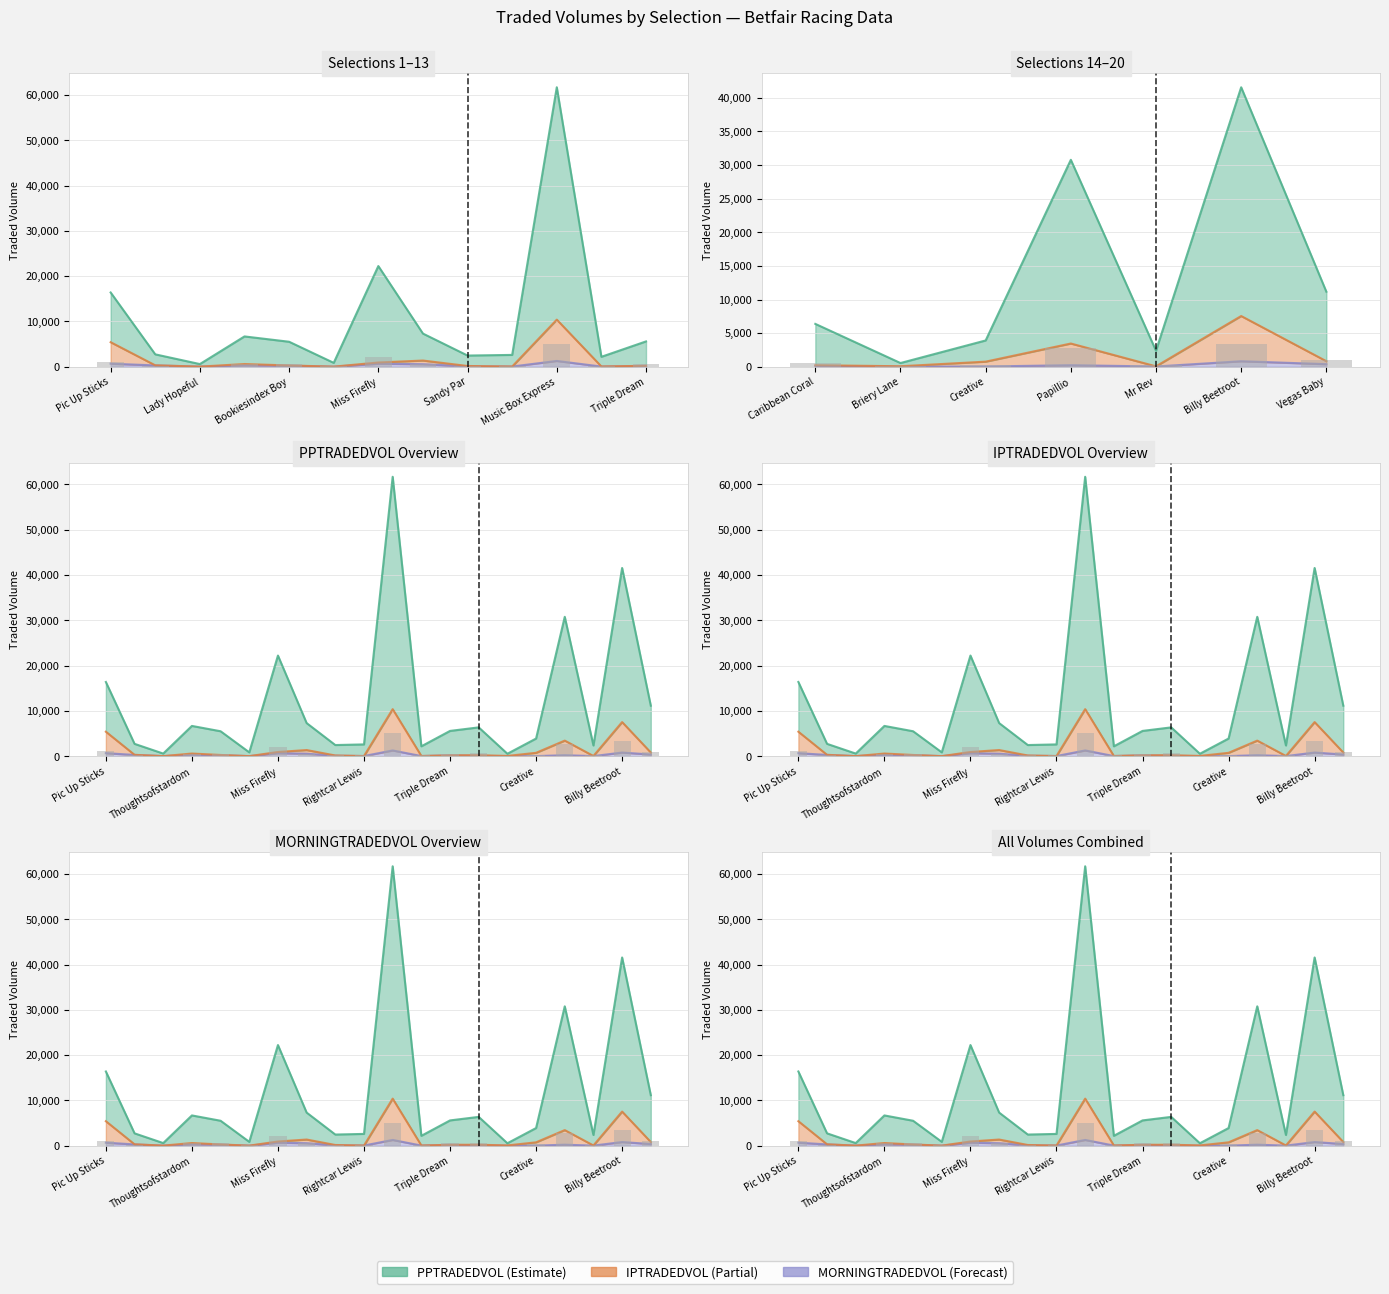

What are all the series names shown in the legend?

PPTRADEDVOL, IPTRADEDVOL, MORNINGTRADEDVOL